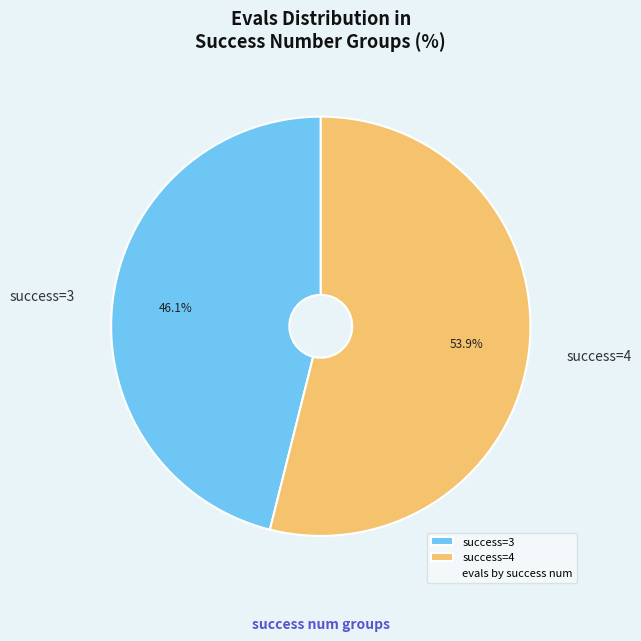

Rank the categories by value from lowest to highest.

success=3, success=4